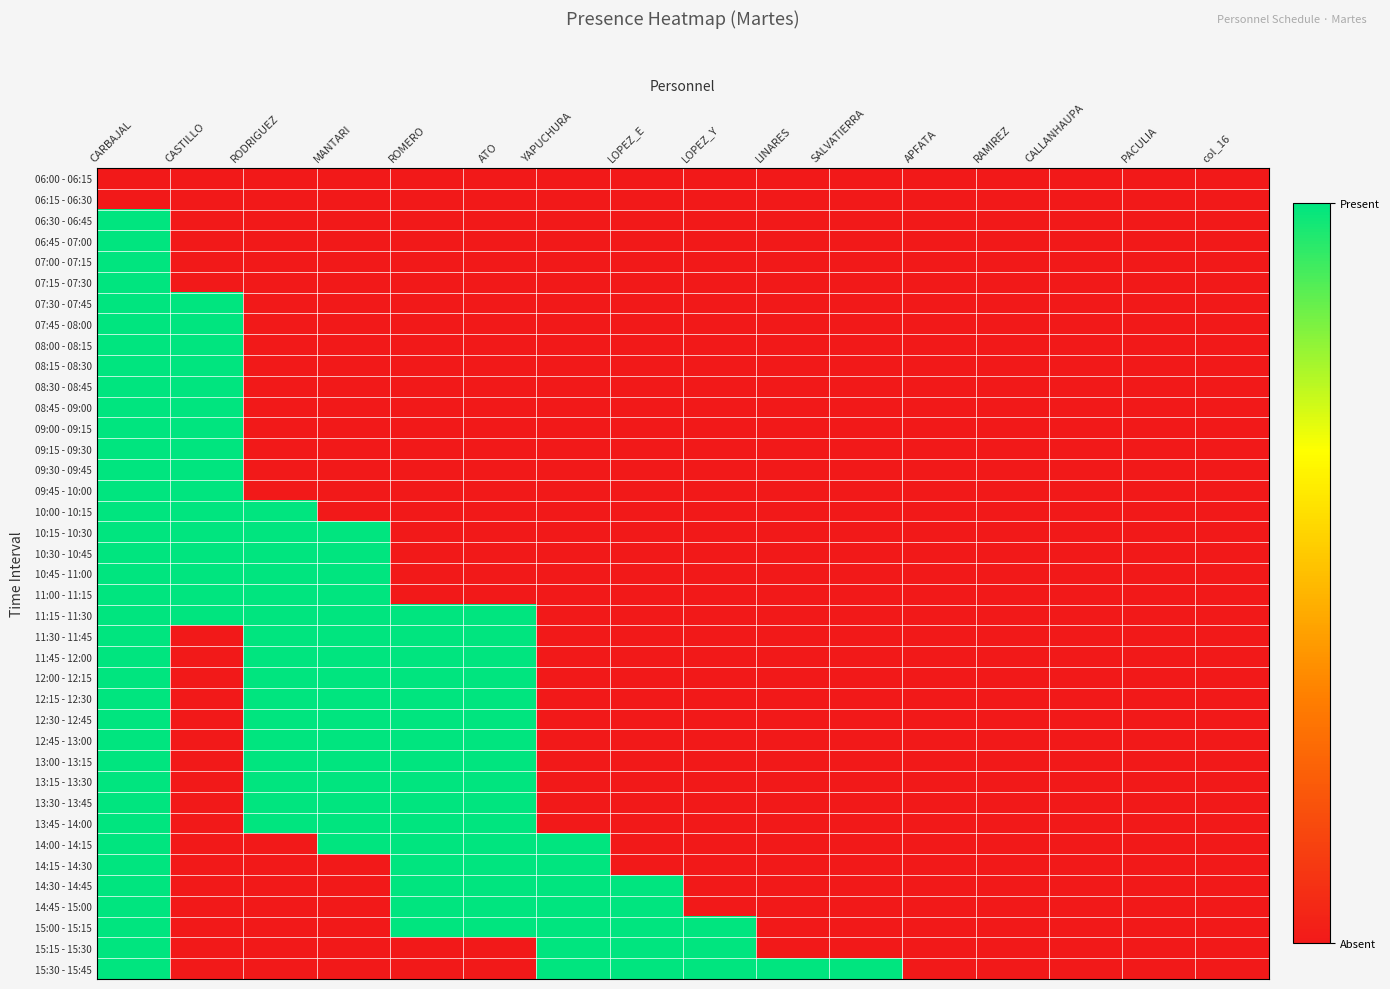

Reading left to right, list all the values displayed in this chart.

06:00 - 06:15: CARBAJAL=0	CASTILLO=0	RODRIGUEZ=0	MANTARI=0	ROMERO=0	ATO=0	YAPUCHURA=0	LOPEZ_E=0	LOPEZ_Y=0	LINARES=0	SALVATIERRA=0	APFATA=0	RAMIREZ=0	CALLANHAUPA=0	PACULIA=0	col_16=0
06:15 - 06:30: CARBAJAL=0	CASTILLO=0	RODRIGUEZ=0	MANTARI=0	ROMERO=0	ATO=0	YAPUCHURA=0	LOPEZ_E=0	LOPEZ_Y=0	LINARES=0	SALVATIERRA=0	APFATA=0	RAMIREZ=0	CALLANHAUPA=0	PACULIA=0	col_16=0
06:30 - 06:45: CARBAJAL=1	CASTILLO=0	RODRIGUEZ=0	MANTARI=0	ROMERO=0	ATO=0	YAPUCHURA=0	LOPEZ_E=0	LOPEZ_Y=0	LINARES=0	SALVATIERRA=0	APFATA=0	RAMIREZ=0	CALLANHAUPA=0	PACULIA=0	col_16=0
06:45 - 07:00: CARBAJAL=1	CASTILLO=0	RODRIGUEZ=0	MANTARI=0	ROMERO=0	ATO=0	YAPUCHURA=0	LOPEZ_E=0	LOPEZ_Y=0	LINARES=0	SALVATIERRA=0	APFATA=0	RAMIREZ=0	CALLANHAUPA=0	PACULIA=0	col_16=0
07:00 - 07:15: CARBAJAL=1	CASTILLO=0	RODRIGUEZ=0	MANTARI=0	ROMERO=0	ATO=0	YAPUCHURA=0	LOPEZ_E=0	LOPEZ_Y=0	LINARES=0	SALVATIERRA=0	APFATA=0	RAMIREZ=0	CALLANHAUPA=0	PACULIA=0	col_16=0
07:15 - 07:30: CARBAJAL=1	CASTILLO=0	RODRIGUEZ=0	MANTARI=0	ROMERO=0	ATO=0	YAPUCHURA=0	LOPEZ_E=0	LOPEZ_Y=0	LINARES=0	SALVATIERRA=0	APFATA=0	RAMIREZ=0	CALLANHAUPA=0	PACULIA=0	col_16=0
07:30 - 07:45: CARBAJAL=1	CASTILLO=1	RODRIGUEZ=0	MANTARI=0	ROMERO=0	ATO=0	YAPUCHURA=0	LOPEZ_E=0	LOPEZ_Y=0	LINARES=0	SALVATIERRA=0	APFATA=0	RAMIREZ=0	CALLANHAUPA=0	PACULIA=0	col_16=0
07:45 - 08:00: CARBAJAL=1	CASTILLO=1	RODRIGUEZ=0	MANTARI=0	ROMERO=0	ATO=0	YAPUCHURA=0	LOPEZ_E=0	LOPEZ_Y=0	LINARES=0	SALVATIERRA=0	APFATA=0	RAMIREZ=0	CALLANHAUPA=0	PACULIA=0	col_16=0
08:00 - 08:15: CARBAJAL=1	CASTILLO=1	RODRIGUEZ=0	MANTARI=0	ROMERO=0	ATO=0	YAPUCHURA=0	LOPEZ_E=0	LOPEZ_Y=0	LINARES=0	SALVATIERRA=0	APFATA=0	RAMIREZ=0	CALLANHAUPA=0	PACULIA=0	col_16=0
08:15 - 08:30: CARBAJAL=1	CASTILLO=1	RODRIGUEZ=0	MANTARI=0	ROMERO=0	ATO=0	YAPUCHURA=0	LOPEZ_E=0	LOPEZ_Y=0	LINARES=0	SALVATIERRA=0	APFATA=0	RAMIREZ=0	CALLANHAUPA=0	PACULIA=0	col_16=0
08:30 - 08:45: CARBAJAL=1	CASTILLO=1	RODRIGUEZ=0	MANTARI=0	ROMERO=0	ATO=0	YAPUCHURA=0	LOPEZ_E=0	LOPEZ_Y=0	LINARES=0	SALVATIERRA=0	APFATA=0	RAMIREZ=0	CALLANHAUPA=0	PACULIA=0	col_16=0
08:45 - 09:00: CARBAJAL=1	CASTILLO=1	RODRIGUEZ=0	MANTARI=0	ROMERO=0	ATO=0	YAPUCHURA=0	LOPEZ_E=0	LOPEZ_Y=0	LINARES=0	SALVATIERRA=0	APFATA=0	RAMIREZ=0	CALLANHAUPA=0	PACULIA=0	col_16=0
09:00 - 09:15: CARBAJAL=1	CASTILLO=1	RODRIGUEZ=0	MANTARI=0	ROMERO=0	ATO=0	YAPUCHURA=0	LOPEZ_E=0	LOPEZ_Y=0	LINARES=0	SALVATIERRA=0	APFATA=0	RAMIREZ=0	CALLANHAUPA=0	PACULIA=0	col_16=0
09:15 - 09:30: CARBAJAL=1	CASTILLO=1	RODRIGUEZ=0	MANTARI=0	ROMERO=0	ATO=0	YAPUCHURA=0	LOPEZ_E=0	LOPEZ_Y=0	LINARES=0	SALVATIERRA=0	APFATA=0	RAMIREZ=0	CALLANHAUPA=0	PACULIA=0	col_16=0
09:30 - 09:45: CARBAJAL=1	CASTILLO=1	RODRIGUEZ=0	MANTARI=0	ROMERO=0	ATO=0	YAPUCHURA=0	LOPEZ_E=0	LOPEZ_Y=0	LINARES=0	SALVATIERRA=0	APFATA=0	RAMIREZ=0	CALLANHAUPA=0	PACULIA=0	col_16=0
09:45 - 10:00: CARBAJAL=1	CASTILLO=1	RODRIGUEZ=0	MANTARI=0	ROMERO=0	ATO=0	YAPUCHURA=0	LOPEZ_E=0	LOPEZ_Y=0	LINARES=0	SALVATIERRA=0	APFATA=0	RAMIREZ=0	CALLANHAUPA=0	PACULIA=0	col_16=0
10:00 - 10:15: CARBAJAL=1	CASTILLO=1	RODRIGUEZ=1	MANTARI=0	ROMERO=0	ATO=0	YAPUCHURA=0	LOPEZ_E=0	LOPEZ_Y=0	LINARES=0	SALVATIERRA=0	APFATA=0	RAMIREZ=0	CALLANHAUPA=0	PACULIA=0	col_16=0
10:15 - 10:30: CARBAJAL=1	CASTILLO=1	RODRIGUEZ=1	MANTARI=1	ROMERO=0	ATO=0	YAPUCHURA=0	LOPEZ_E=0	LOPEZ_Y=0	LINARES=0	SALVATIERRA=0	APFATA=0	RAMIREZ=0	CALLANHAUPA=0	PACULIA=0	col_16=0
10:30 - 10:45: CARBAJAL=1	CASTILLO=1	RODRIGUEZ=1	MANTARI=1	ROMERO=0	ATO=0	YAPUCHURA=0	LOPEZ_E=0	LOPEZ_Y=0	LINARES=0	SALVATIERRA=0	APFATA=0	RAMIREZ=0	CALLANHAUPA=0	PACULIA=0	col_16=0
10:45 - 11:00: CARBAJAL=1	CASTILLO=1	RODRIGUEZ=1	MANTARI=1	ROMERO=0	ATO=0	YAPUCHURA=0	LOPEZ_E=0	LOPEZ_Y=0	LINARES=0	SALVATIERRA=0	APFATA=0	RAMIREZ=0	CALLANHAUPA=0	PACULIA=0	col_16=0
11:00 - 11:15: CARBAJAL=1	CASTILLO=1	RODRIGUEZ=1	MANTARI=1	ROMERO=0	ATO=0	YAPUCHURA=0	LOPEZ_E=0	LOPEZ_Y=0	LINARES=0	SALVATIERRA=0	APFATA=0	RAMIREZ=0	CALLANHAUPA=0	PACULIA=0	col_16=0
11:15 - 11:30: CARBAJAL=1	CASTILLO=1	RODRIGUEZ=1	MANTARI=1	ROMERO=1	ATO=1	YAPUCHURA=0	LOPEZ_E=0	LOPEZ_Y=0	LINARES=0	SALVATIERRA=0	APFATA=0	RAMIREZ=0	CALLANHAUPA=0	PACULIA=0	col_16=0
11:30 - 11:45: CARBAJAL=1	CASTILLO=0	RODRIGUEZ=1	MANTARI=1	ROMERO=1	ATO=1	YAPUCHURA=0	LOPEZ_E=0	LOPEZ_Y=0	LINARES=0	SALVATIERRA=0	APFATA=0	RAMIREZ=0	CALLANHAUPA=0	PACULIA=0	col_16=0
11:45 - 12:00: CARBAJAL=1	CASTILLO=0	RODRIGUEZ=1	MANTARI=1	ROMERO=1	ATO=1	YAPUCHURA=0	LOPEZ_E=0	LOPEZ_Y=0	LINARES=0	SALVATIERRA=0	APFATA=0	RAMIREZ=0	CALLANHAUPA=0	PACULIA=0	col_16=0
12:00 - 12:15: CARBAJAL=1	CASTILLO=0	RODRIGUEZ=1	MANTARI=1	ROMERO=1	ATO=1	YAPUCHURA=0	LOPEZ_E=0	LOPEZ_Y=0	LINARES=0	SALVATIERRA=0	APFATA=0	RAMIREZ=0	CALLANHAUPA=0	PACULIA=0	col_16=0
12:15 - 12:30: CARBAJAL=1	CASTILLO=0	RODRIGUEZ=1	MANTARI=1	ROMERO=1	ATO=1	YAPUCHURA=0	LOPEZ_E=0	LOPEZ_Y=0	LINARES=0	SALVATIERRA=0	APFATA=0	RAMIREZ=0	CALLANHAUPA=0	PACULIA=0	col_16=0
12:30 - 12:45: CARBAJAL=1	CASTILLO=0	RODRIGUEZ=1	MANTARI=1	ROMERO=1	ATO=1	YAPUCHURA=0	LOPEZ_E=0	LOPEZ_Y=0	LINARES=0	SALVATIERRA=0	APFATA=0	RAMIREZ=0	CALLANHAUPA=0	PACULIA=0	col_16=0
12:45 - 13:00: CARBAJAL=1	CASTILLO=0	RODRIGUEZ=1	MANTARI=1	ROMERO=1	ATO=1	YAPUCHURA=0	LOPEZ_E=0	LOPEZ_Y=0	LINARES=0	SALVATIERRA=0	APFATA=0	RAMIREZ=0	CALLANHAUPA=0	PACULIA=0	col_16=0
13:00 - 13:15: CARBAJAL=1	CASTILLO=0	RODRIGUEZ=1	MANTARI=1	ROMERO=1	ATO=1	YAPUCHURA=0	LOPEZ_E=0	LOPEZ_Y=0	LINARES=0	SALVATIERRA=0	APFATA=0	RAMIREZ=0	CALLANHAUPA=0	PACULIA=0	col_16=0
13:15 - 13:30: CARBAJAL=1	CASTILLO=0	RODRIGUEZ=1	MANTARI=1	ROMERO=1	ATO=1	YAPUCHURA=0	LOPEZ_E=0	LOPEZ_Y=0	LINARES=0	SALVATIERRA=0	APFATA=0	RAMIREZ=0	CALLANHAUPA=0	PACULIA=0	col_16=0
13:30 - 13:45: CARBAJAL=1	CASTILLO=0	RODRIGUEZ=1	MANTARI=1	ROMERO=1	ATO=1	YAPUCHURA=0	LOPEZ_E=0	LOPEZ_Y=0	LINARES=0	SALVATIERRA=0	APFATA=0	RAMIREZ=0	CALLANHAUPA=0	PACULIA=0	col_16=0
13:45 - 14:00: CARBAJAL=1	CASTILLO=0	RODRIGUEZ=1	MANTARI=1	ROMERO=1	ATO=1	YAPUCHURA=0	LOPEZ_E=0	LOPEZ_Y=0	LINARES=0	SALVATIERRA=0	APFATA=0	RAMIREZ=0	CALLANHAUPA=0	PACULIA=0	col_16=0
14:00 - 14:15: CARBAJAL=1	CASTILLO=0	RODRIGUEZ=0	MANTARI=1	ROMERO=1	ATO=1	YAPUCHURA=1	LOPEZ_E=0	LOPEZ_Y=0	LINARES=0	SALVATIERRA=0	APFATA=0	RAMIREZ=0	CALLANHAUPA=0	PACULIA=0	col_16=0
14:15 - 14:30: CARBAJAL=1	CASTILLO=0	RODRIGUEZ=0	MANTARI=0	ROMERO=1	ATO=1	YAPUCHURA=1	LOPEZ_E=0	LOPEZ_Y=0	LINARES=0	SALVATIERRA=0	APFATA=0	RAMIREZ=0	CALLANHAUPA=0	PACULIA=0	col_16=0
14:30 - 14:45: CARBAJAL=1	CASTILLO=0	RODRIGUEZ=0	MANTARI=0	ROMERO=1	ATO=1	YAPUCHURA=1	LOPEZ_E=1	LOPEZ_Y=0	LINARES=0	SALVATIERRA=0	APFATA=0	RAMIREZ=0	CALLANHAUPA=0	PACULIA=0	col_16=0
14:45 - 15:00: CARBAJAL=1	CASTILLO=0	RODRIGUEZ=0	MANTARI=0	ROMERO=1	ATO=1	YAPUCHURA=1	LOPEZ_E=1	LOPEZ_Y=0	LINARES=0	SALVATIERRA=0	APFATA=0	RAMIREZ=0	CALLANHAUPA=0	PACULIA=0	col_16=0
15:00 - 15:15: CARBAJAL=1	CASTILLO=0	RODRIGUEZ=0	MANTARI=0	ROMERO=1	ATO=1	YAPUCHURA=1	LOPEZ_E=1	LOPEZ_Y=1	LINARES=0	SALVATIERRA=0	APFATA=0	RAMIREZ=0	CALLANHAUPA=0	PACULIA=0	col_16=0
15:15 - 15:30: CARBAJAL=1	CASTILLO=0	RODRIGUEZ=0	MANTARI=0	ROMERO=0	ATO=0	YAPUCHURA=1	LOPEZ_E=1	LOPEZ_Y=1	LINARES=0	SALVATIERRA=0	APFATA=0	RAMIREZ=0	CALLANHAUPA=0	PACULIA=0	col_16=0
15:30 - 15:45: CARBAJAL=1	CASTILLO=0	RODRIGUEZ=0	MANTARI=0	ROMERO=0	ATO=0	YAPUCHURA=1	LOPEZ_E=1	LOPEZ_Y=1	LINARES=1	SALVATIERRA=1	APFATA=0	RAMIREZ=0	CALLANHAUPA=0	PACULIA=0	col_16=0